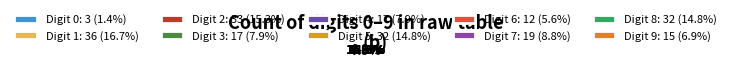

How many segments does this pie chart have?

10